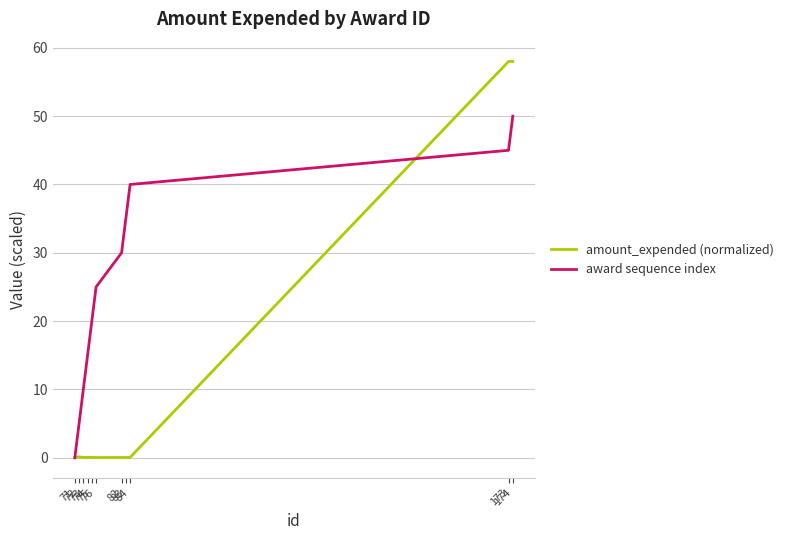

What is the highest value of the award sequence index series?

50.0